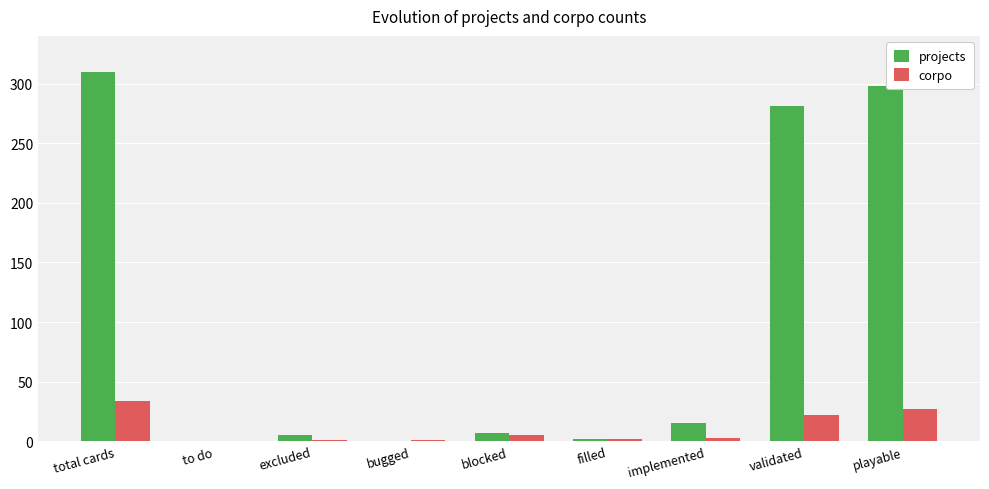

Between total cards and blocked, which series saw the biggest shift?

projects